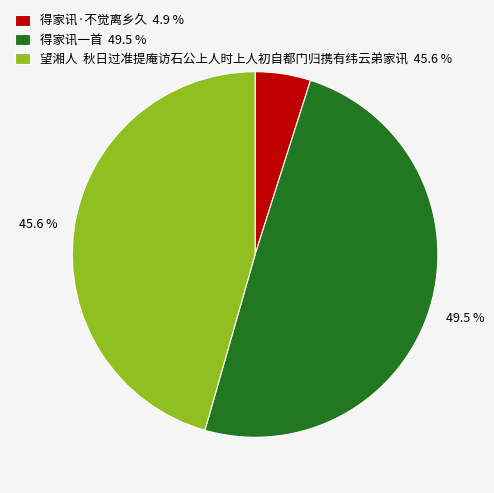

What is the smallest slice in the pie chart?

得家讯·不觉离乡久